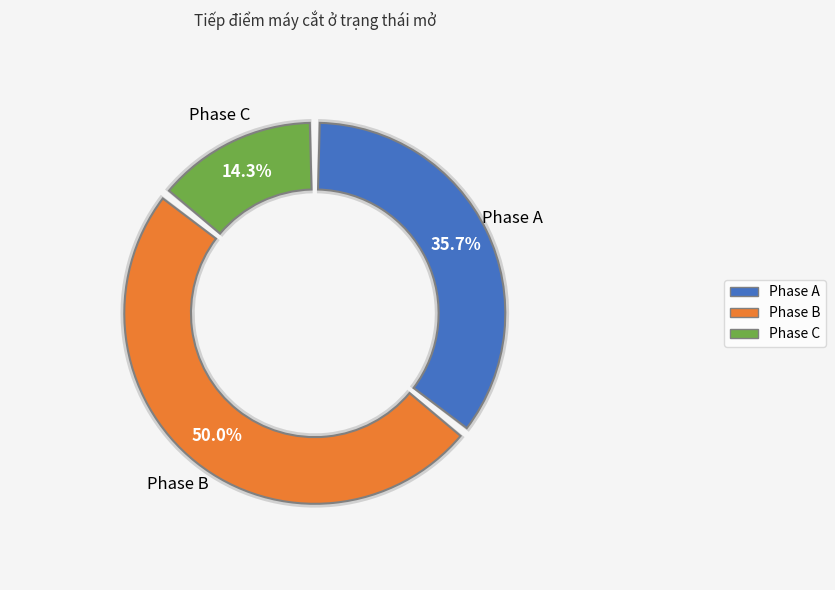

What is the largest slice in the pie chart?

Phase B